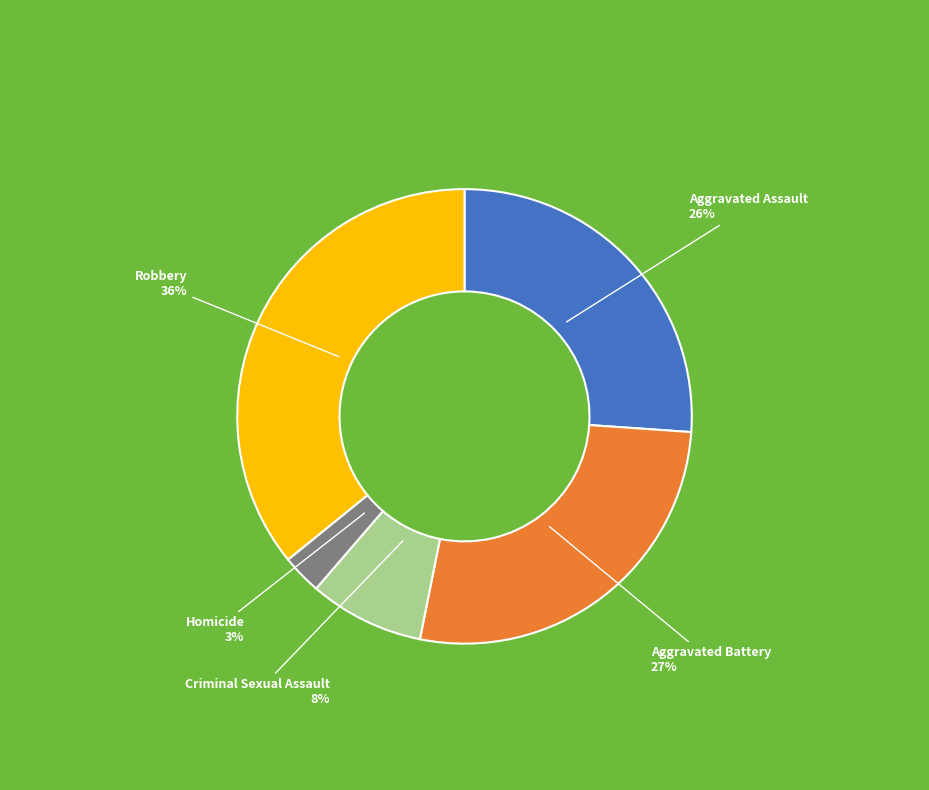

Does Robbery represent more than half of the total?

No